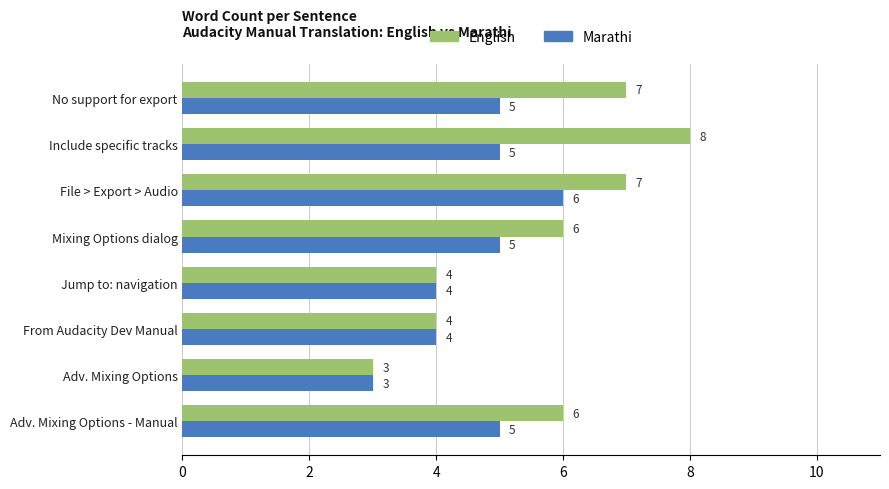

What is the sum of the English values at Include specific tracks and Mixing Options dialog?

14